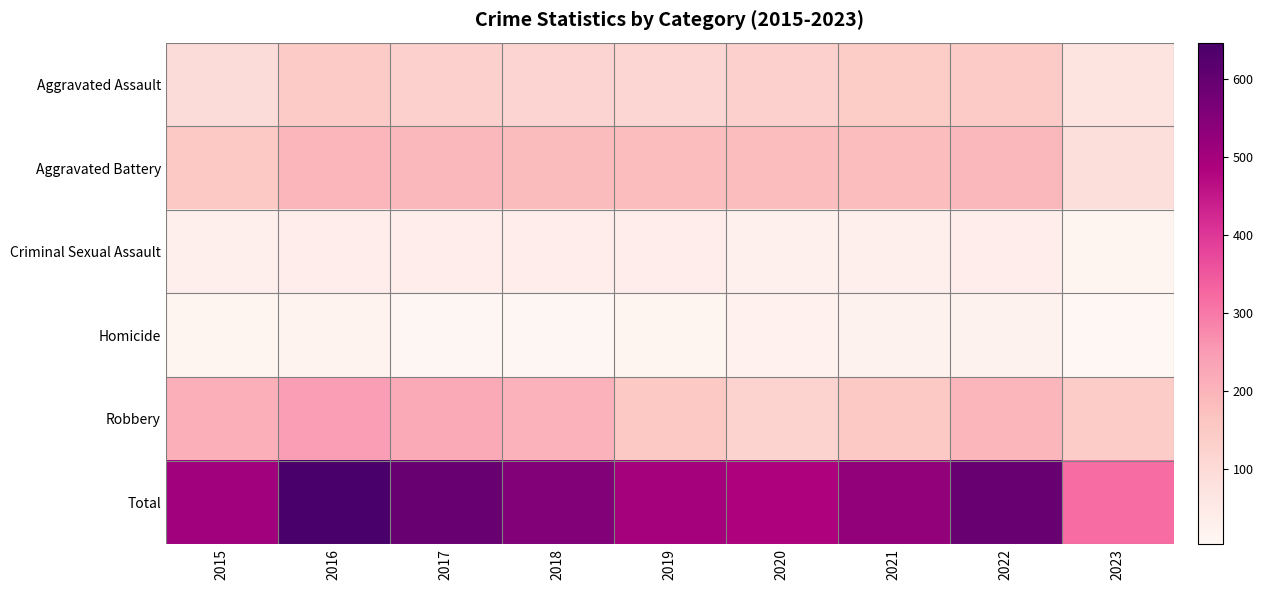

Reading left to right, what are all the values shown in this chart?

Aggravated Assault: 2015=95	2016=146	2017=131	2018=119	2019=113	2020=131	2021=142	2022=146	2023=71
Aggravated Battery: 2015=154	2016=196	2017=191	2018=183	2019=182	2020=180	2021=182	2022=190	2023=90
Criminal Sexual Assault: 2015=31	2016=39	2017=39	2018=38	2019=37	2020=28	2021=30	2022=39	2023=13
Homicide: 2015=13	2016=18	2017=8	2018=8	2019=14	2020=22	2021=20	2022=20	2023=4
Robbery: 2015=212	2016=247	2017=224	2018=204	2019=150	2020=124	2021=153	2022=196	2023=140
Total: 2015=505	2016=646	2017=593	2018=552	2019=496	2020=485	2021=527	2022=591	2023=318